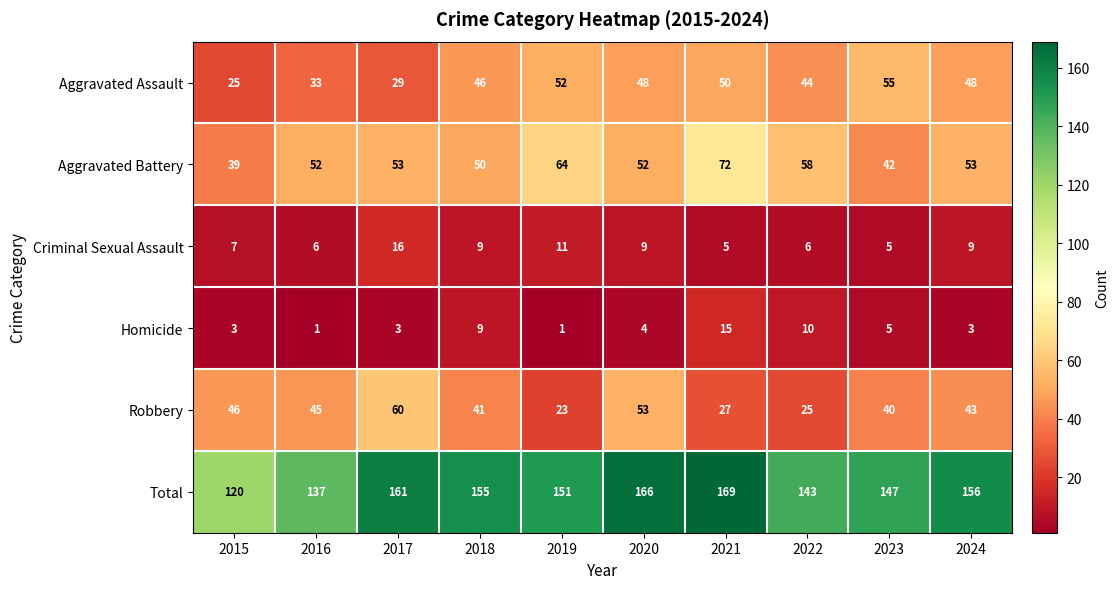

Which series has the widest spread of values?

Total